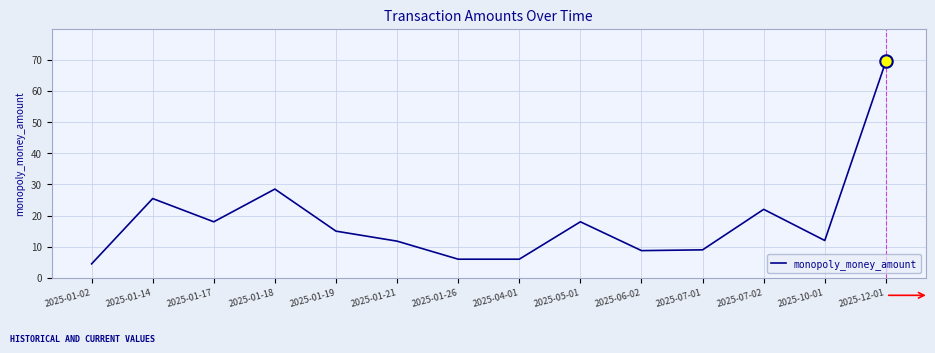

What is the change in value from 2025-01-17 to 2025-01-21?

-6.2